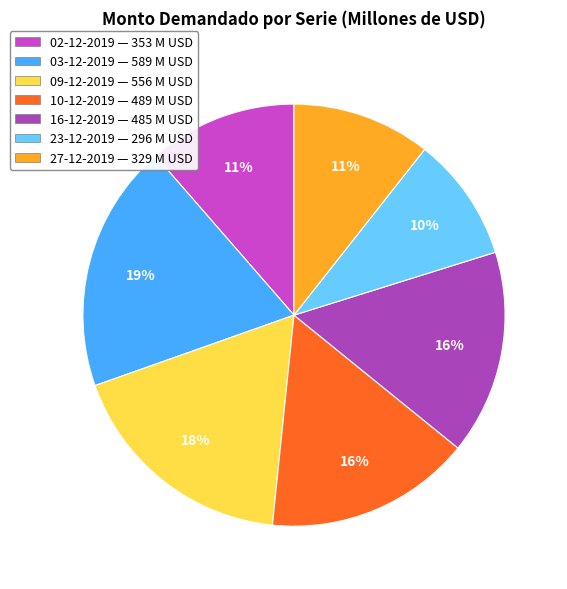

What is the total percentage of 02-12-2019 and 27-12-2019?

22.0%